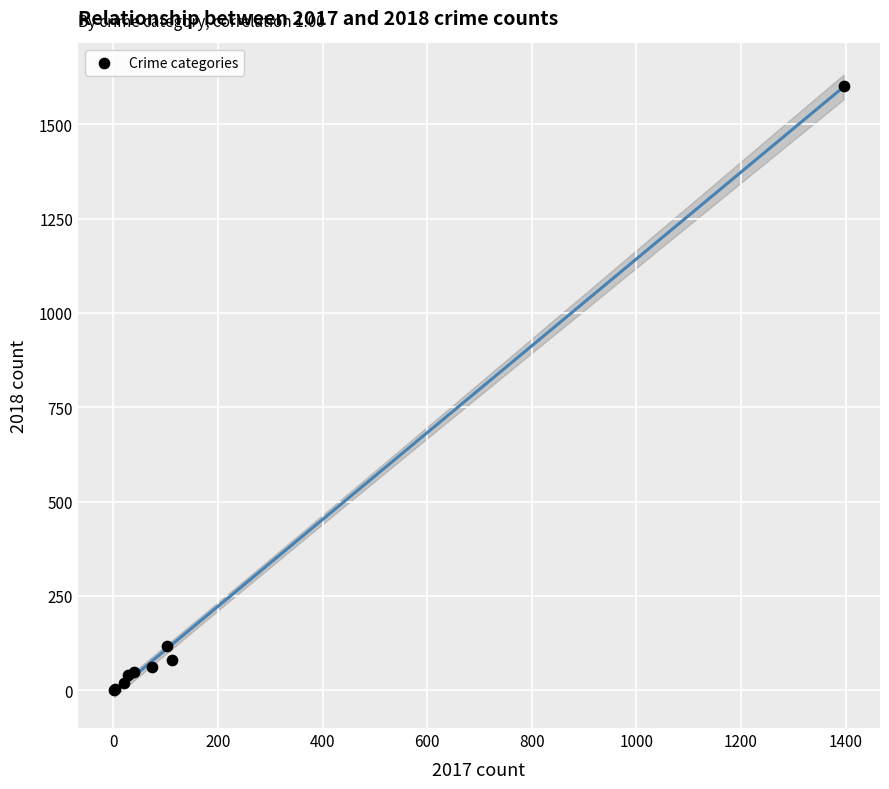

What Y value in the scatter plot is closest to 801?

116